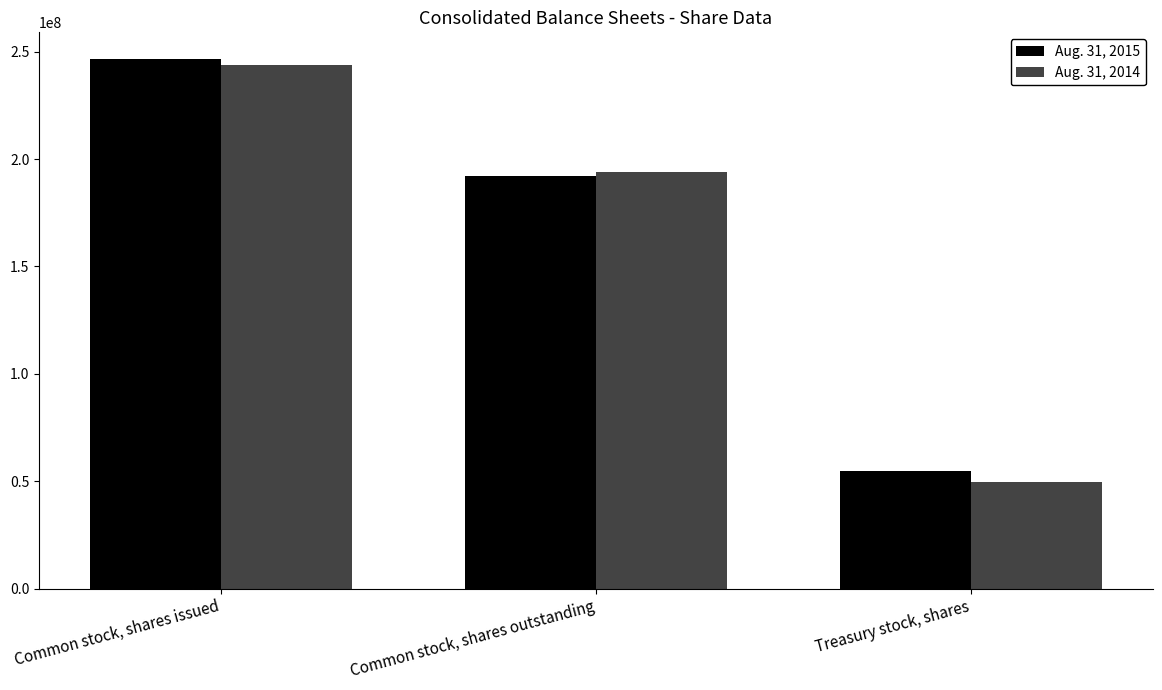

What is the spread (max minus min) of values at Treasury stock, shares?

4794807